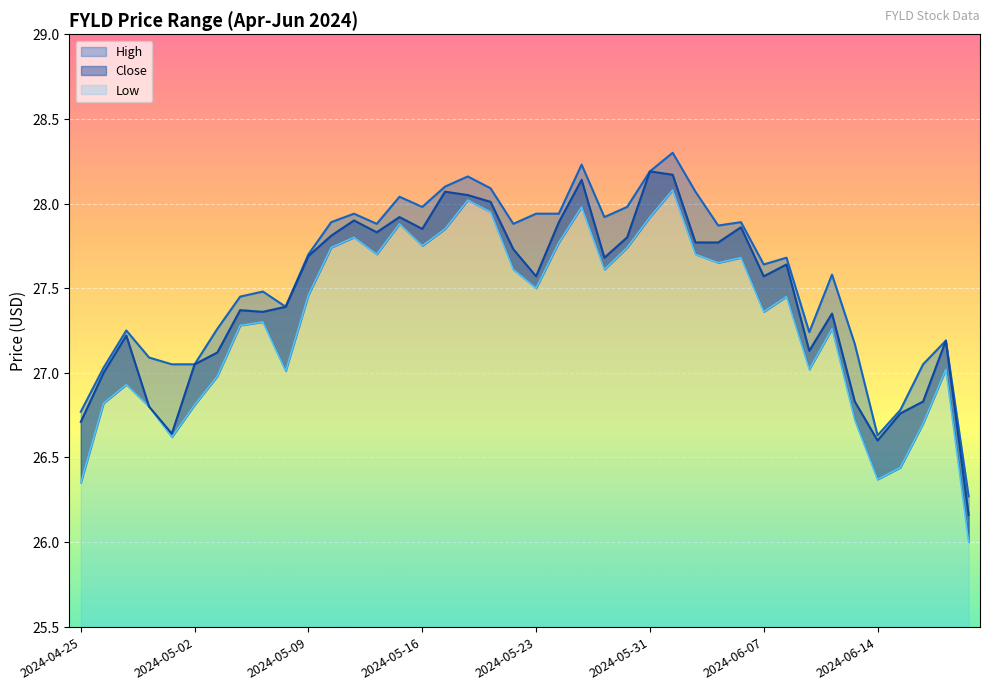

What is the value of the High point at the 15th from the left?

28.0